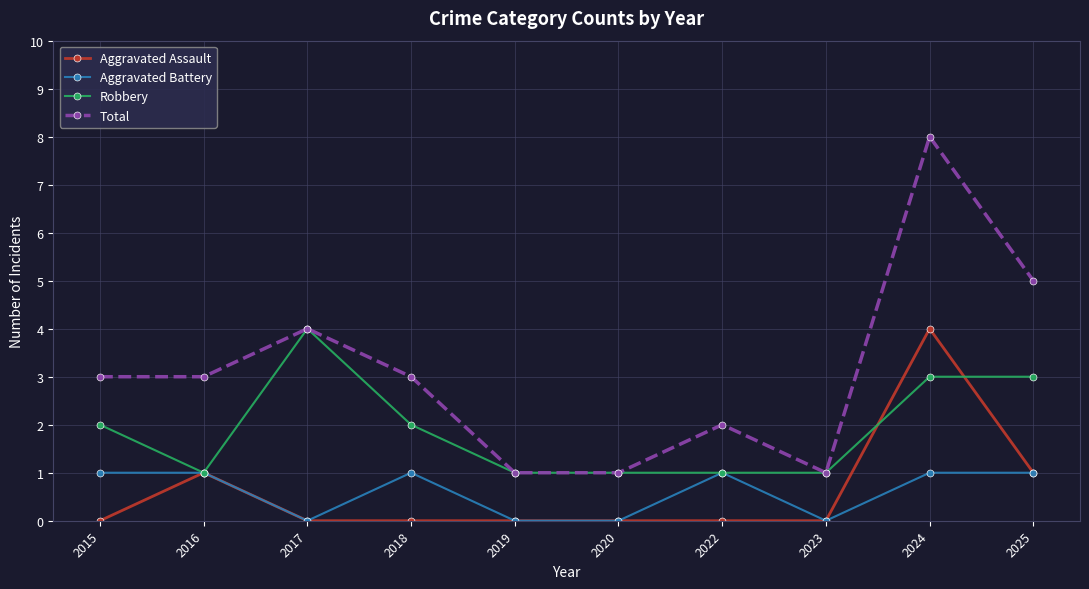

Between 2022 and 2025, which series saw the biggest shift?

Total